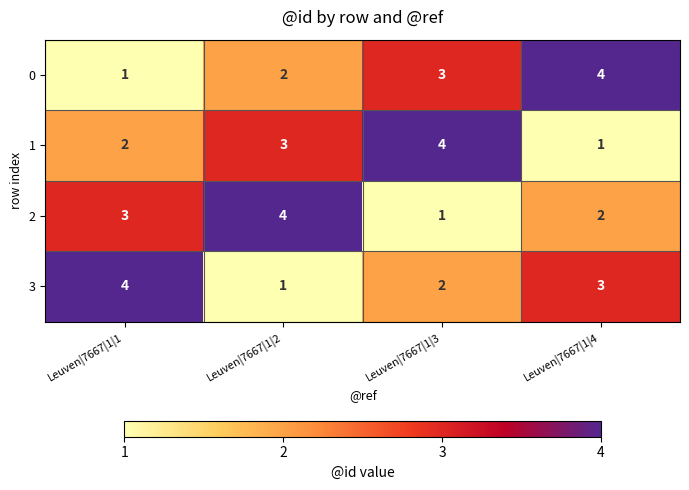

Is it true that 0 equals 4 at Leuven|7667|1|4?

True